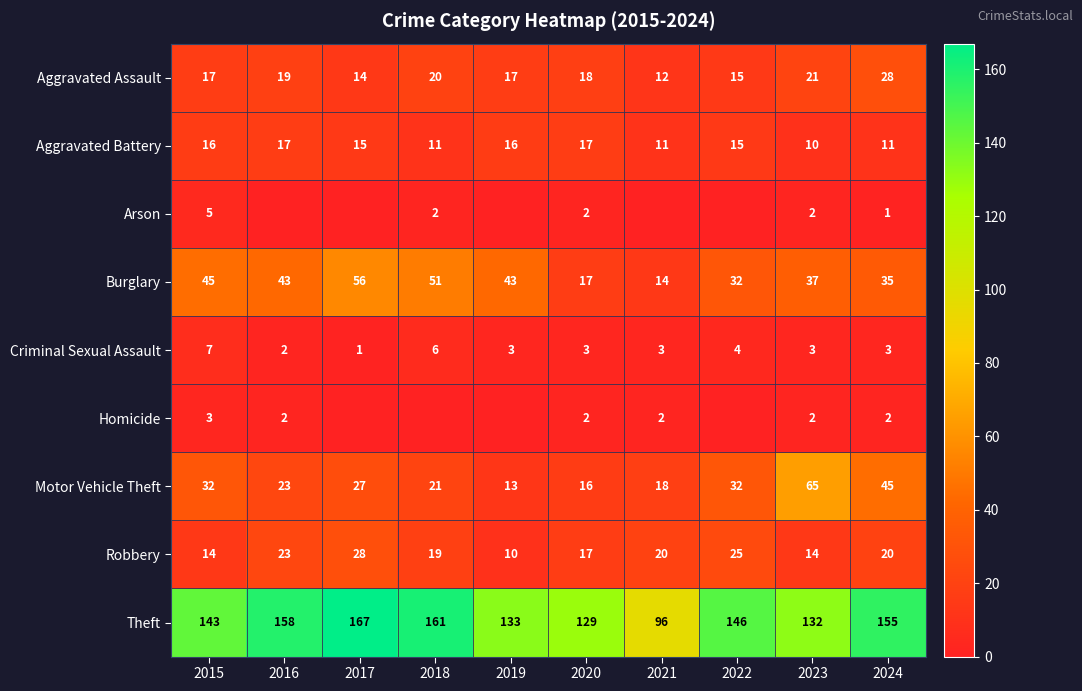

What is the spread (max minus min) of values at 2024?

154